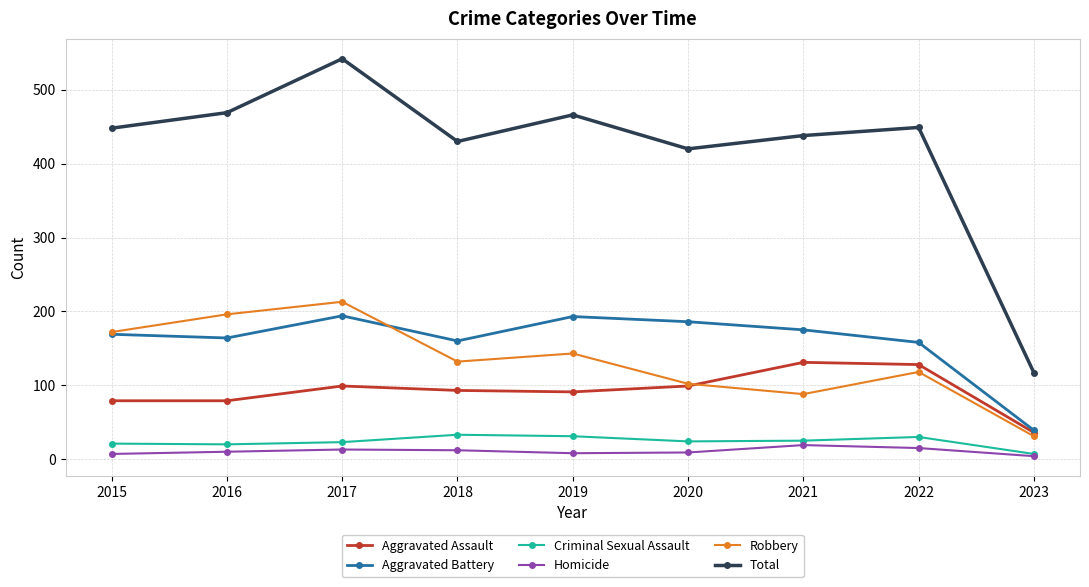

What is the difference between the maximum and minimum values in the Homicide series?

15